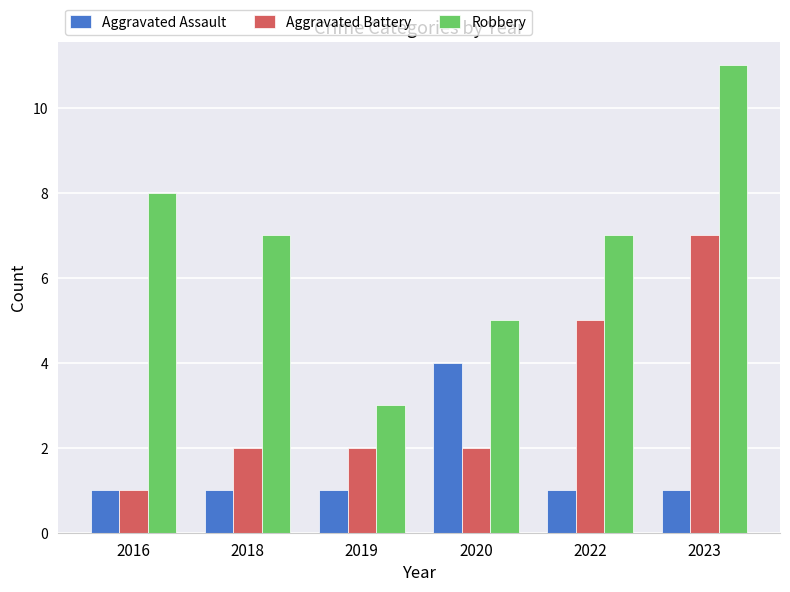

How many distinct data groups are displayed?

3